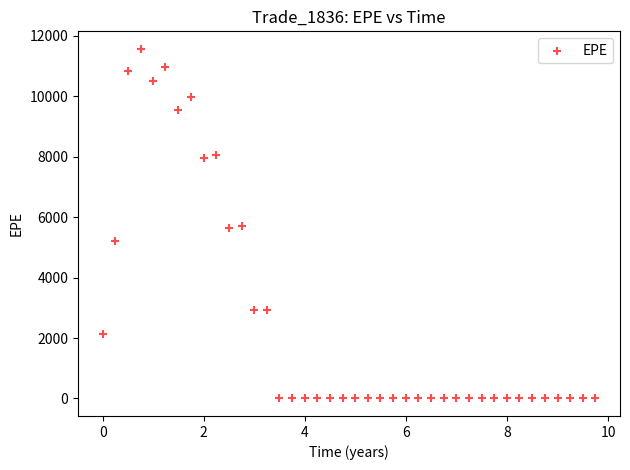

What is the range of X values (max minus min)?

9.7